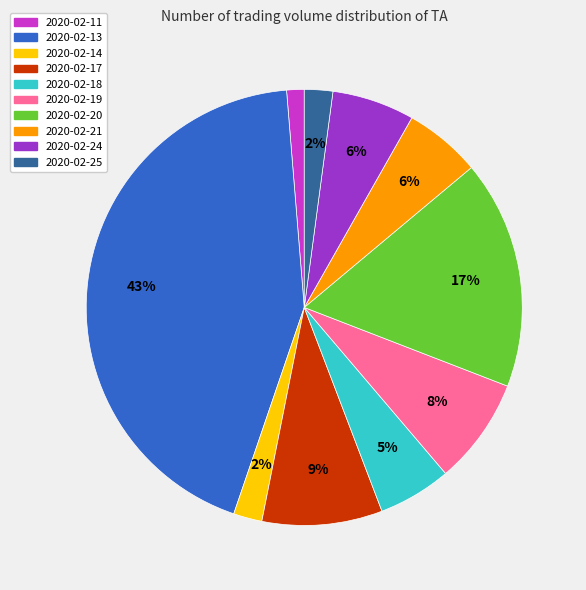

To the nearest percent, what portion does 2020-02-18 represent?

5%